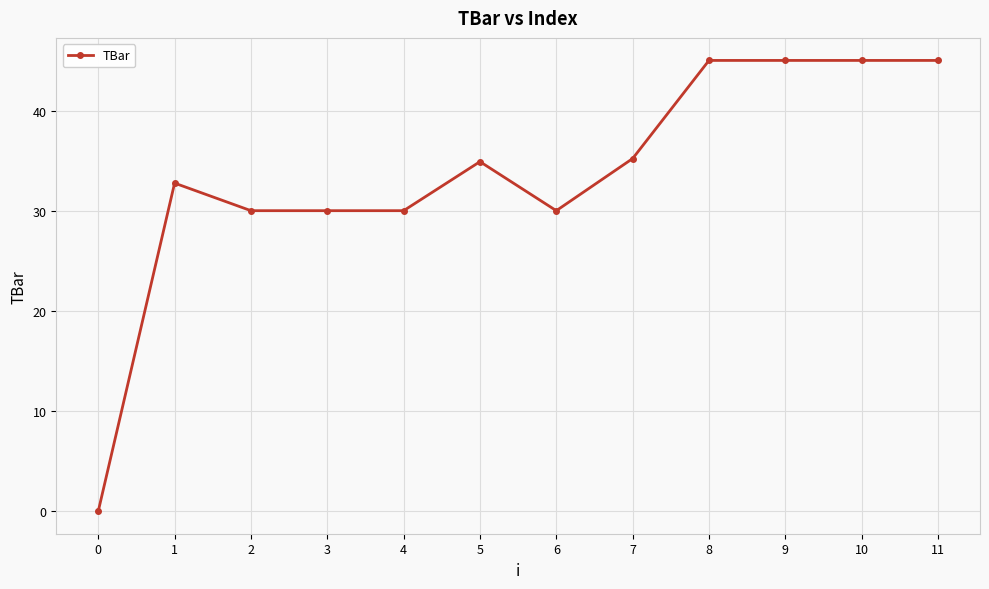

How many lines are shown in the chart?

1